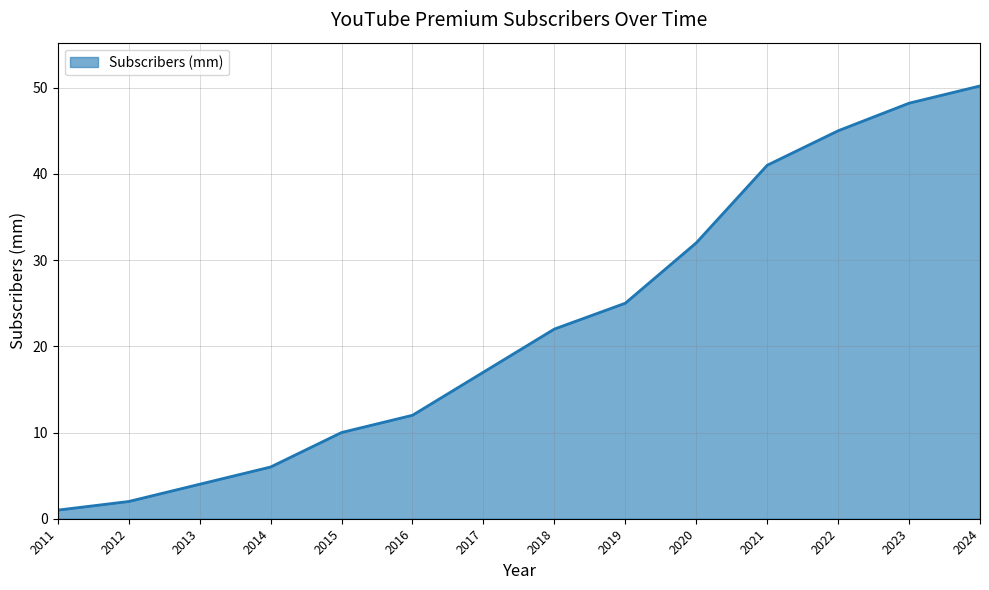

Rank the categories by value from highest to lowest.

2024, 2023, 2022, 2021, 2020, 2019, 2018, 2017, 2016, 2015, 2014, 2013, 2012, 2011